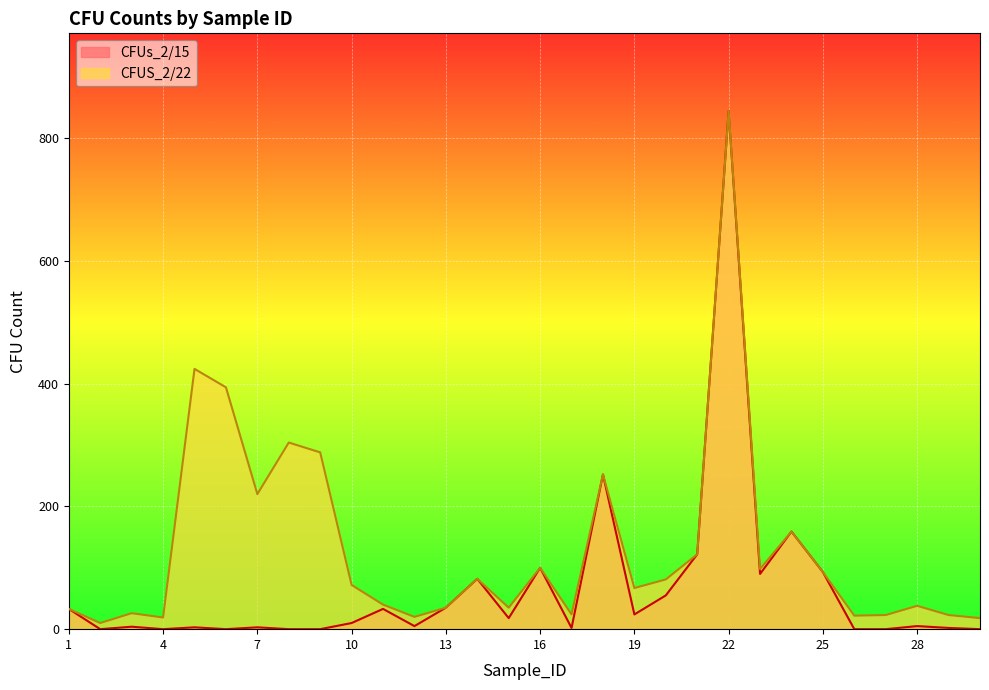

What is the value of the CFUS_2/22 point at the 12th from the left?

20